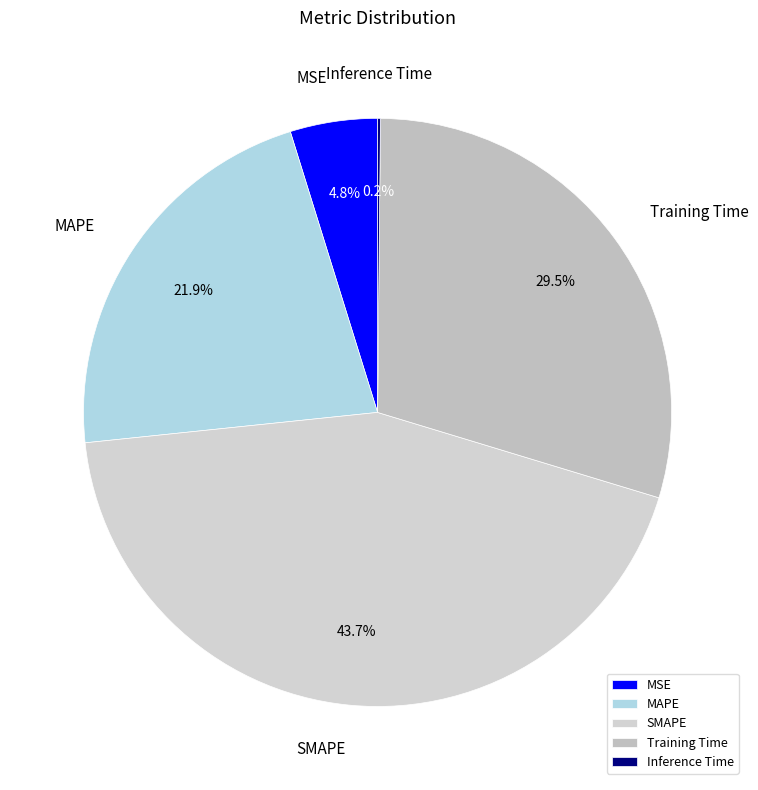

Is it true that MAPE is 22% of the pie?

True